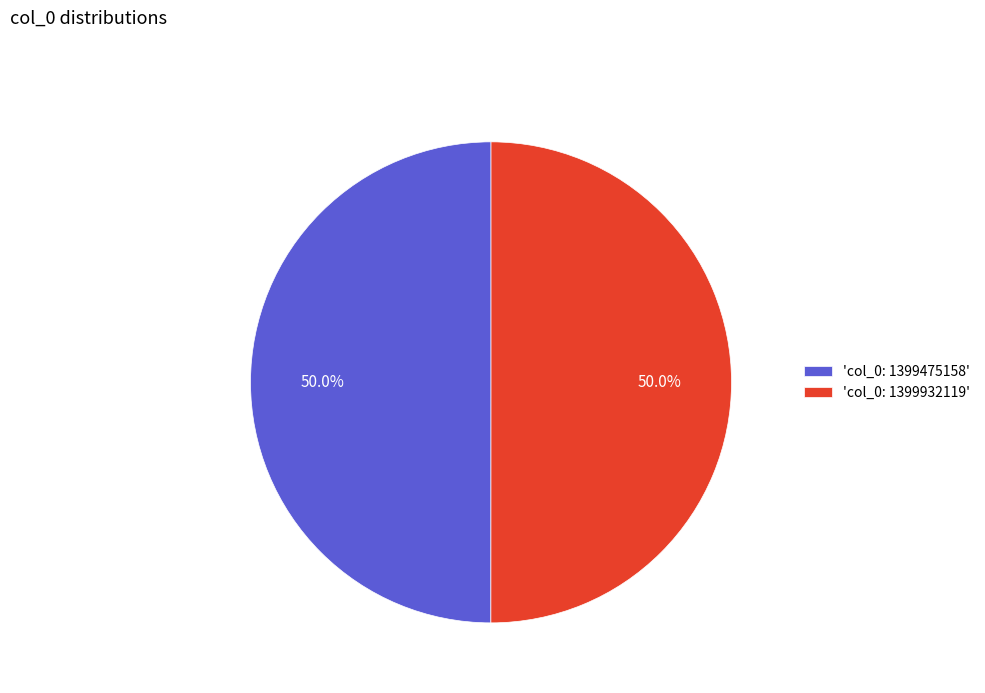

What is the ratio of the value at 'col_0: 1399932119' to the value at 'col_0: 1399475158'?

1.0